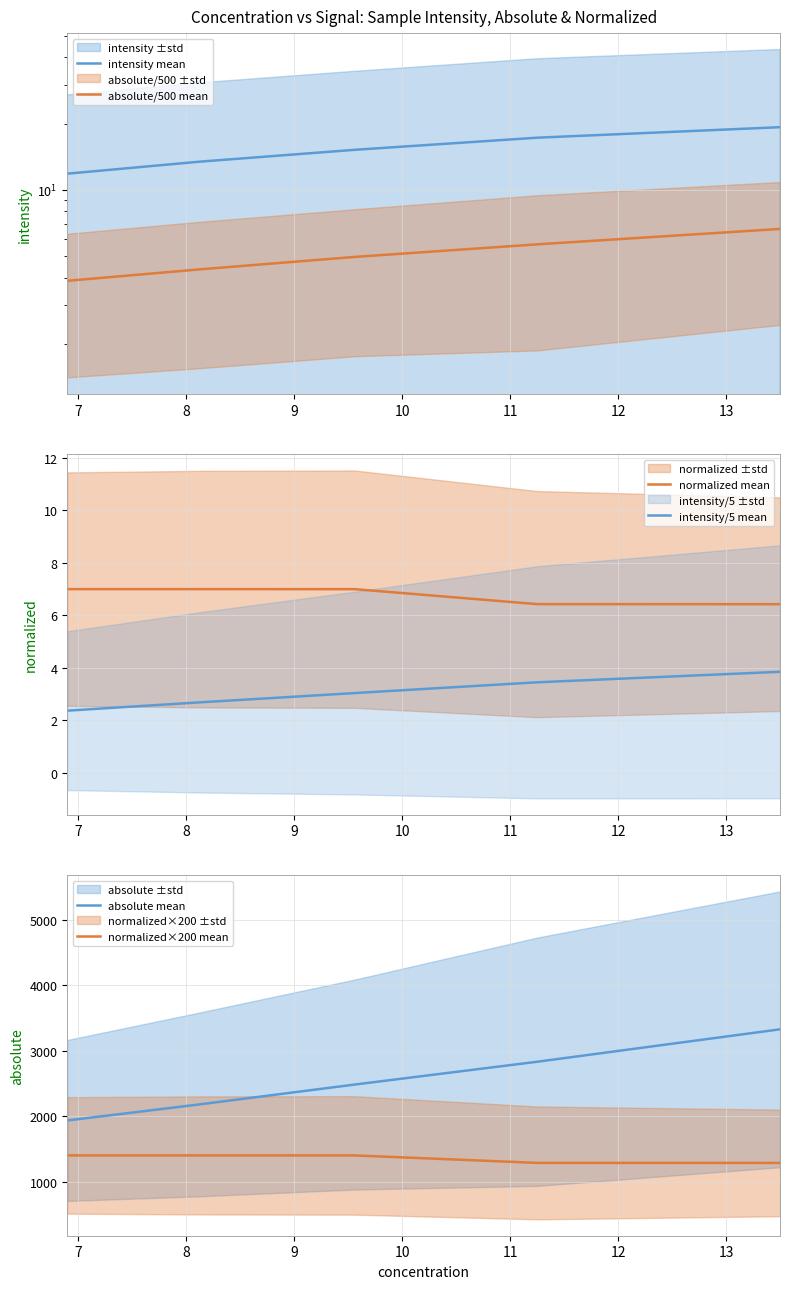

What is the maximum value for normalized mean?

7.0